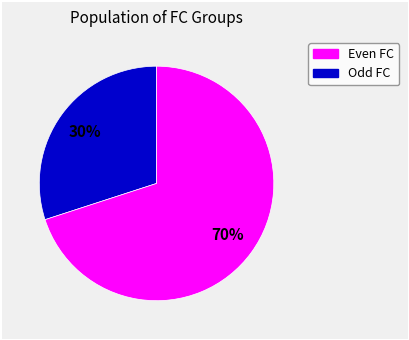

How many segments does this pie chart have?

2